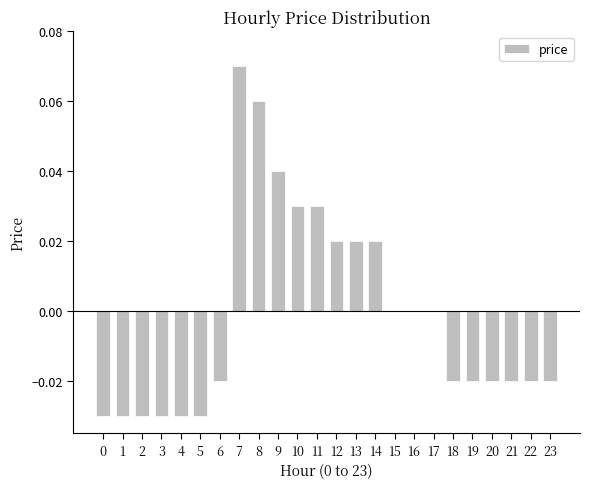

The chart shows a value of -0.0 at 5. True or false?

True